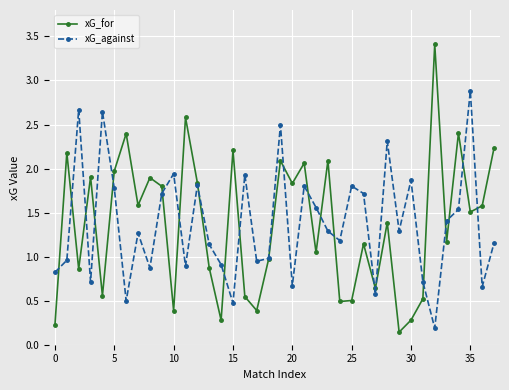

List the series in order of their peak value, highest first.

xG_for, xG_against